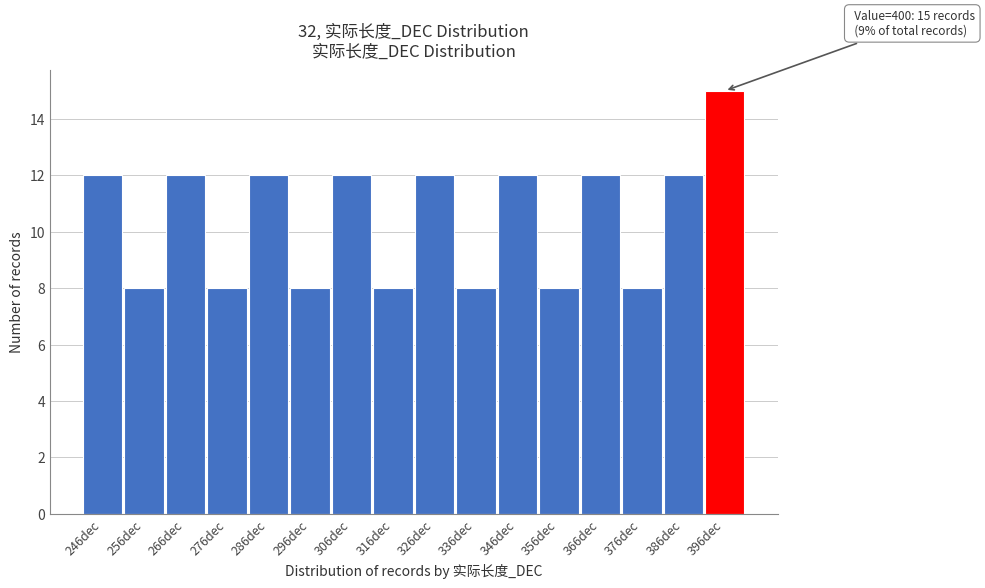

Reading left to right, what are all the values shown in this chart?

246dec=12	256dec=8	266dec=12	276dec=8	286dec=12	296dec=8	306dec=12	316dec=8	326dec=12	336dec=8	346dec=12	356dec=8	366dec=12	376dec=8	386dec=12	396dec=15